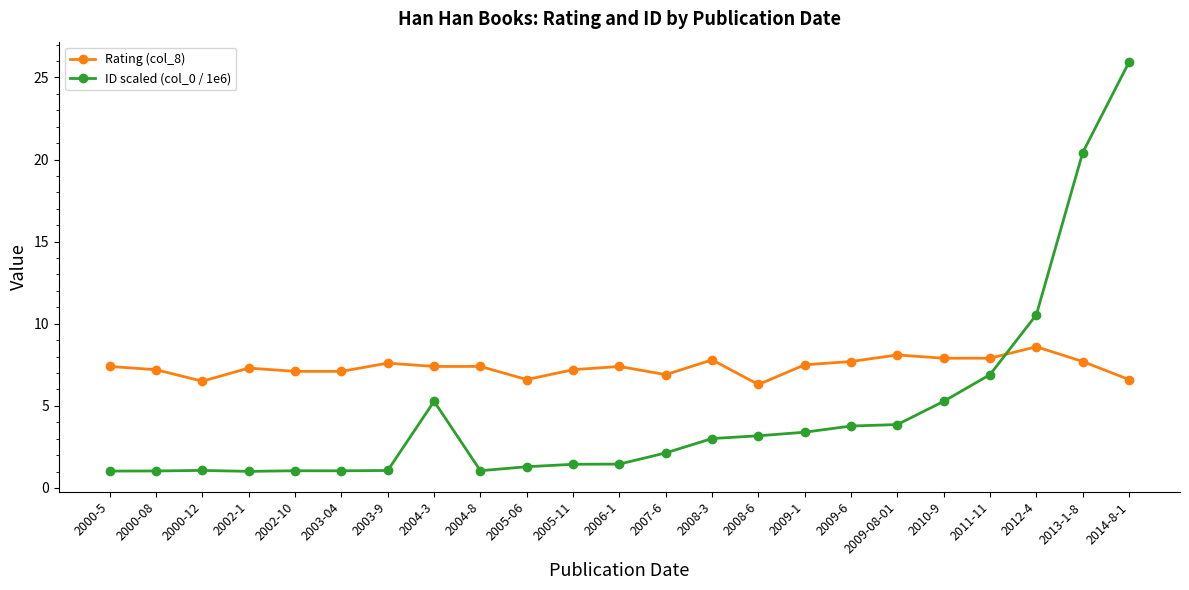

What are all the series names shown in the legend?

Rating (col_8), ID scaled (col_0 / 1e6)